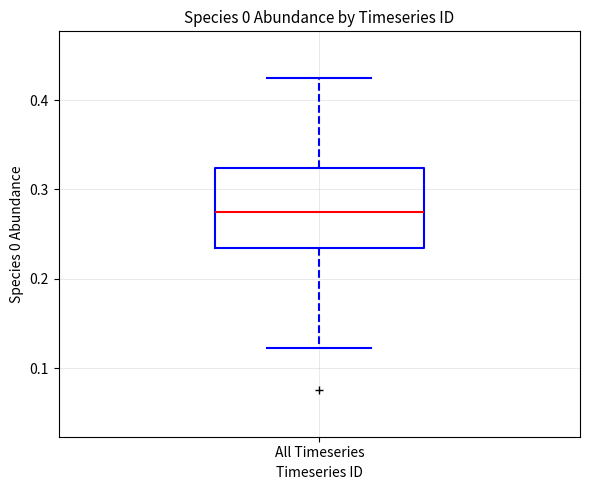

Read this box plot against the y-axis: the position of the median line, the range covered by the box, and the ends of both whiskers. The values are not printed on the chart, so give them approximately, as read against the axis.

median 0.27, box 0.23 to 0.32, whiskers 0.12 to 0.42